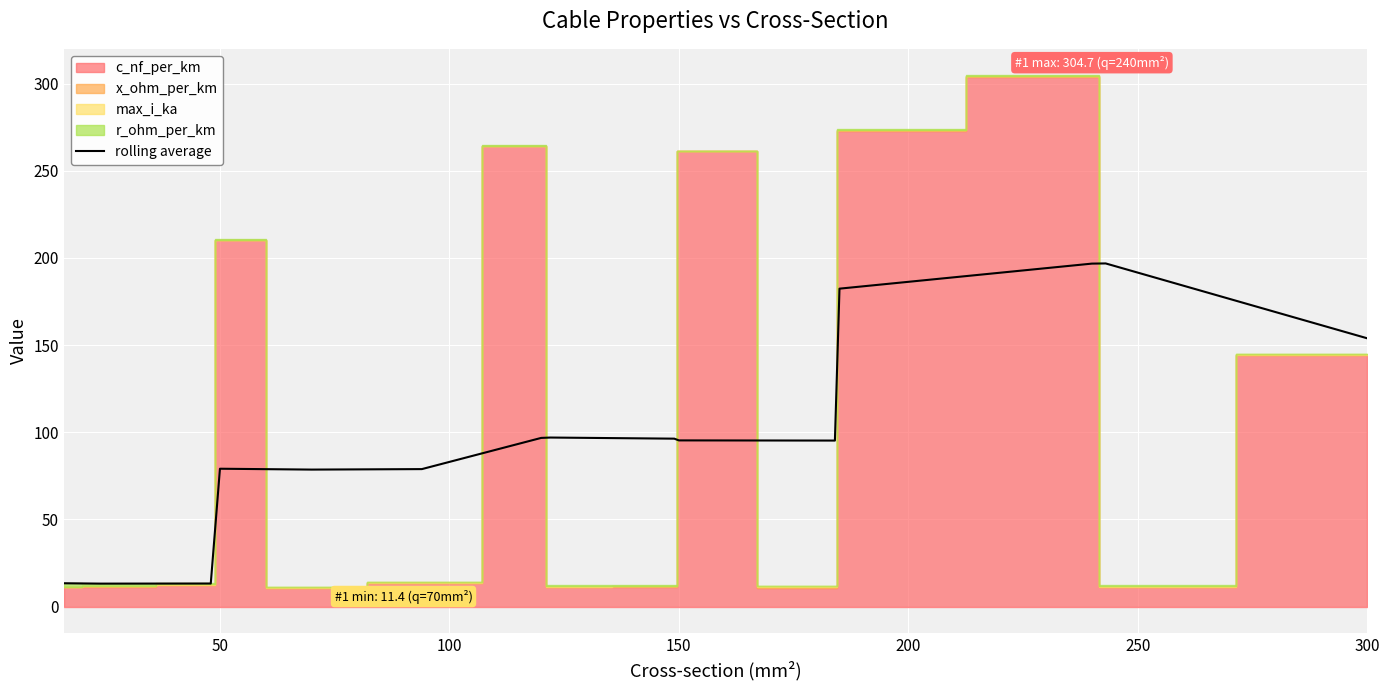

What is the average value?

99.1